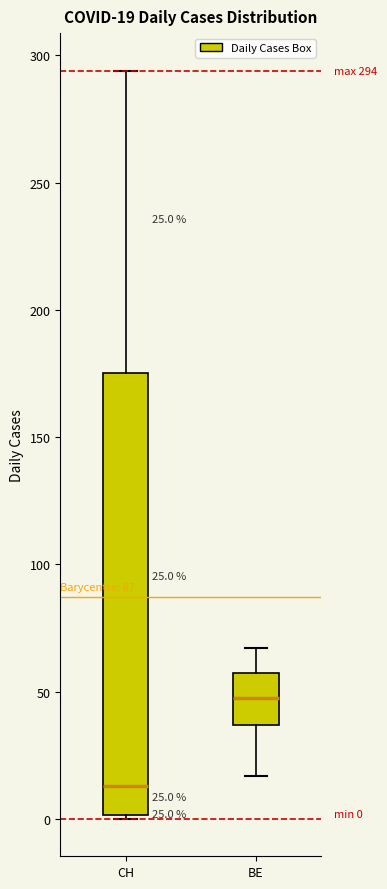

Which box's median line is the lowest?

CH